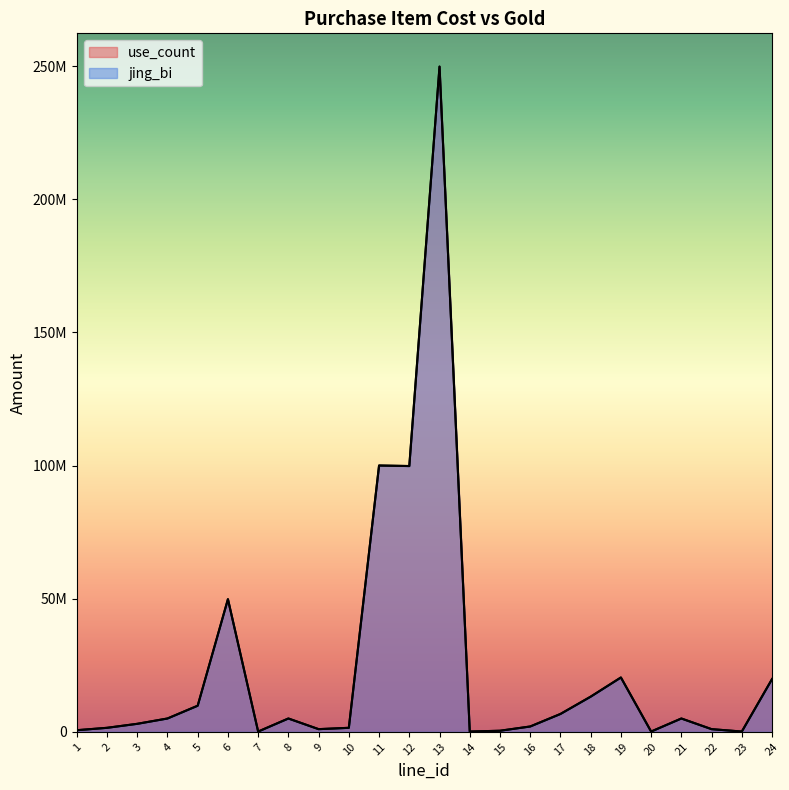

True or false: jing_bi and use_count intersect in this chart.

False